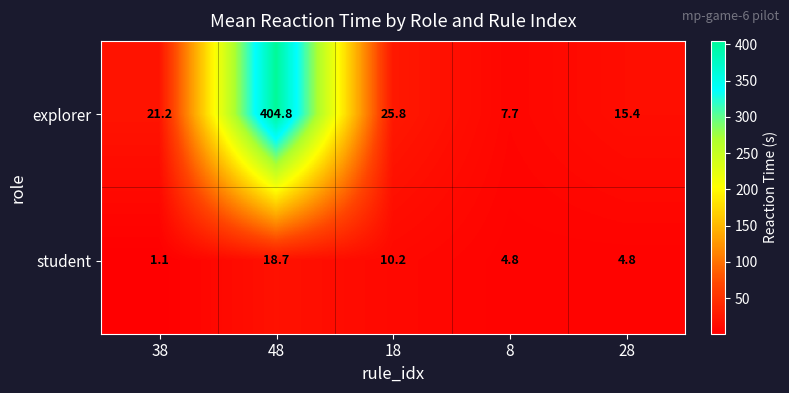

What is the minimum value shown in the chart?

1.1